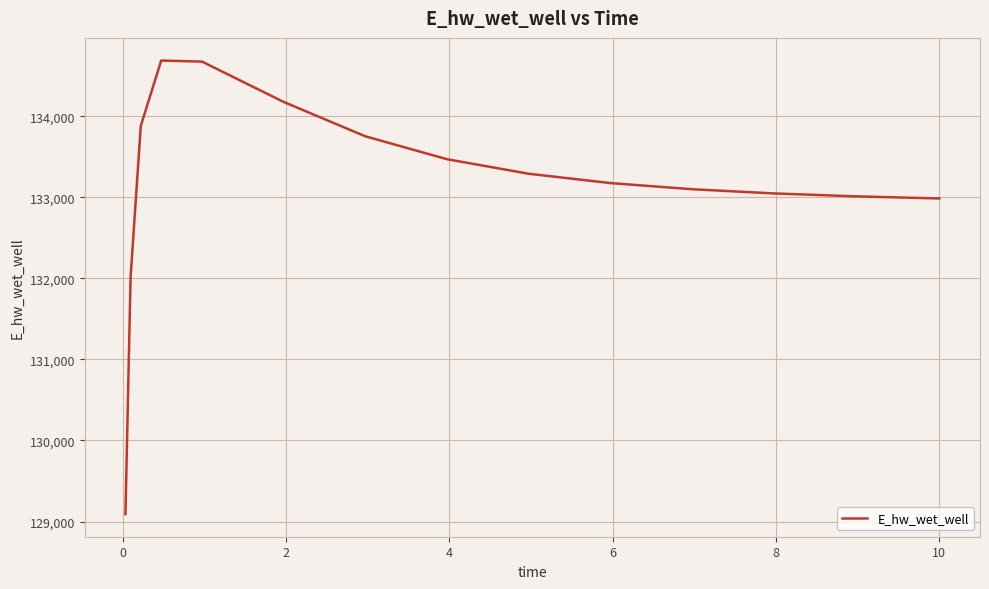

Does the chart display data point markers on the line(s)?

No